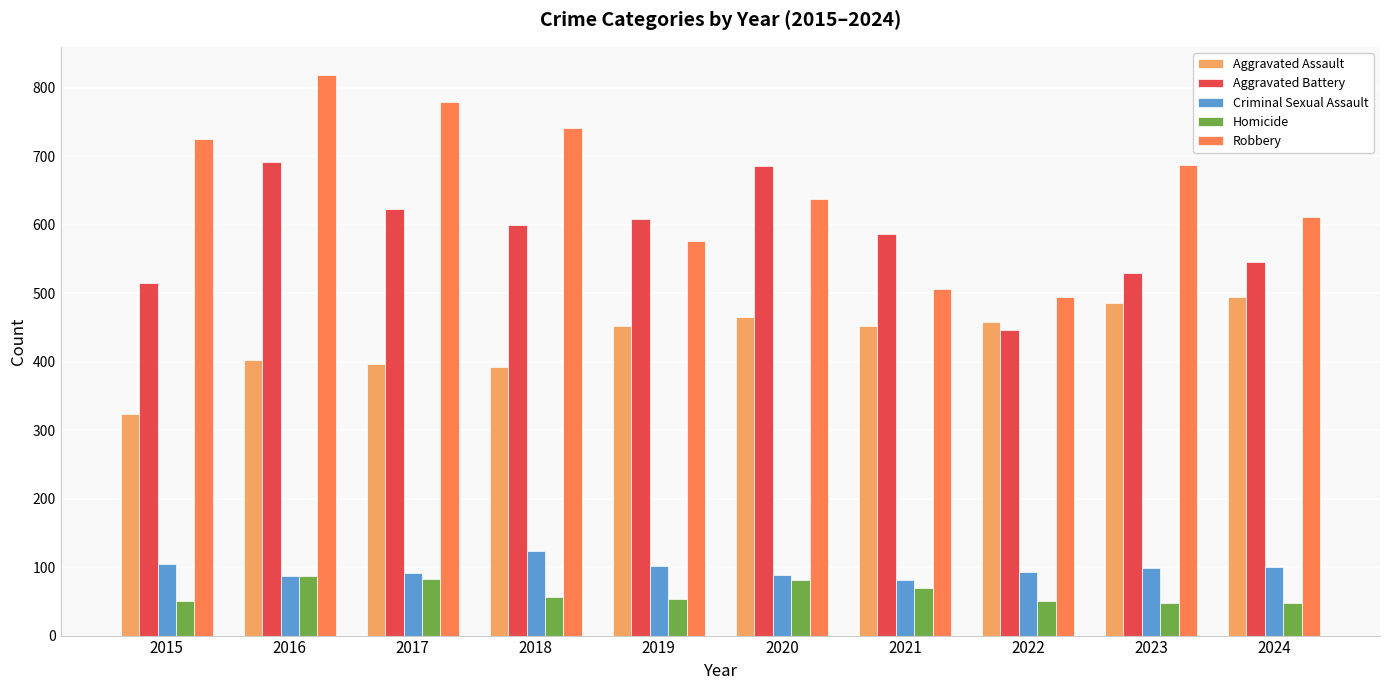

What is the average value of the Aggravated Battery series?

583